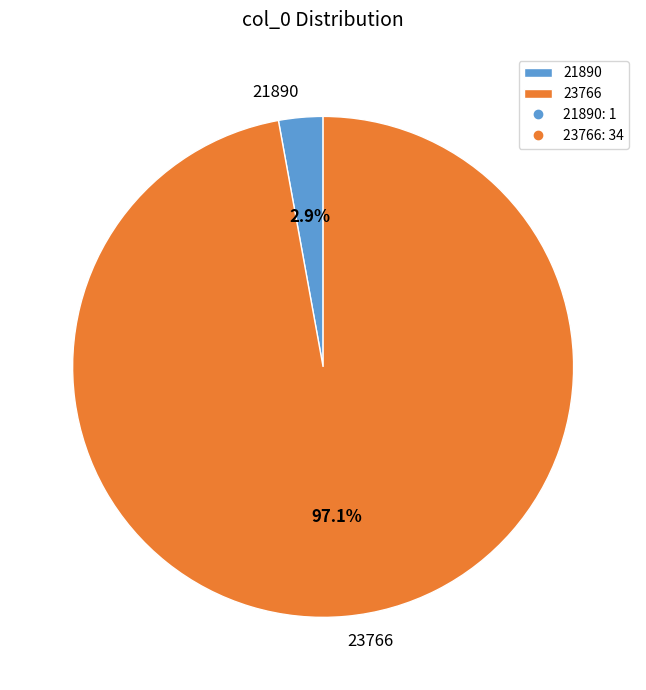

How many slices are in this pie chart?

2